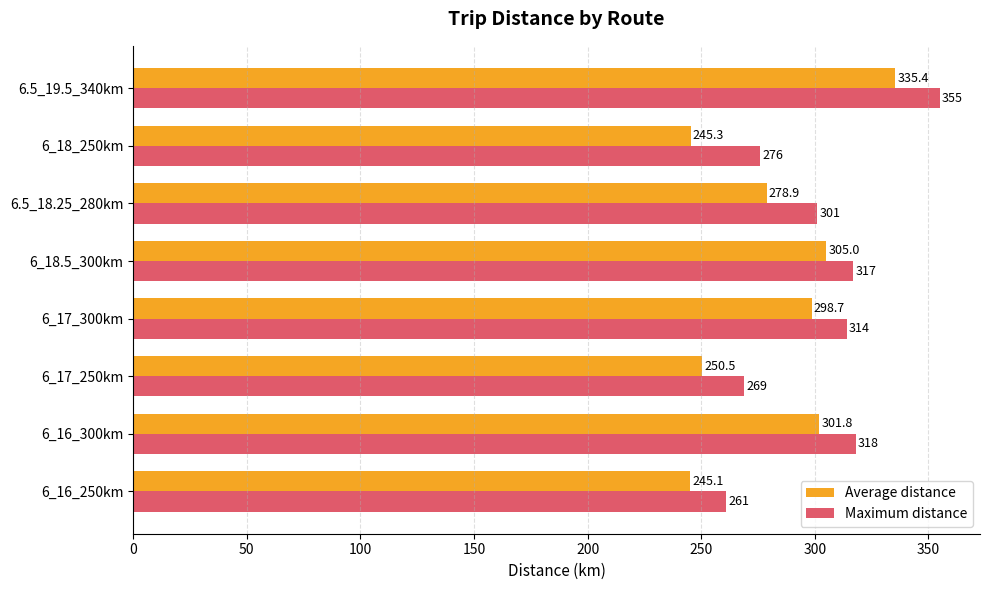

What is the approximate value of Maximum distance at 6_17_250km?

269.0